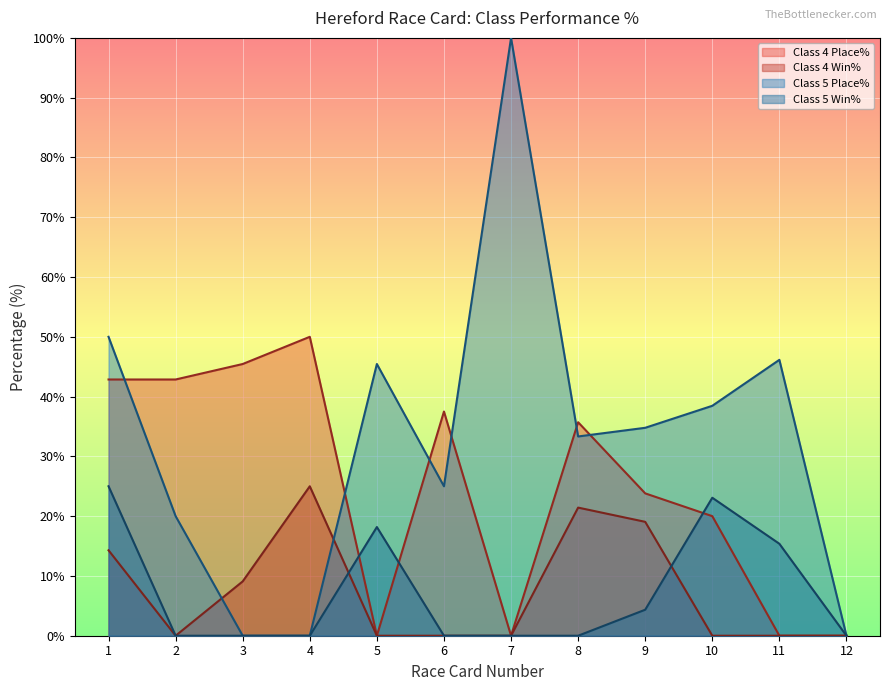

True or false: Class 4 Place% and Class 5 Win% cross at least once.

True